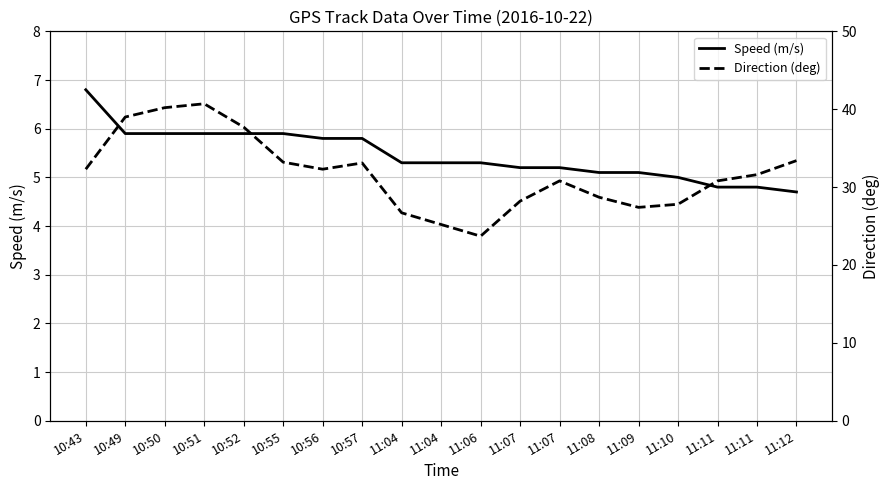

At how many categories does at least one series exceed 17?

19